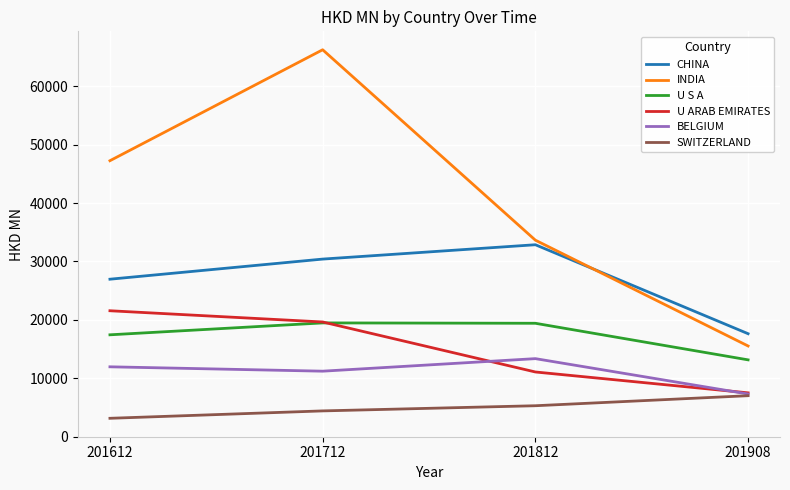

Which series has the largest total across all categories?

INDIA